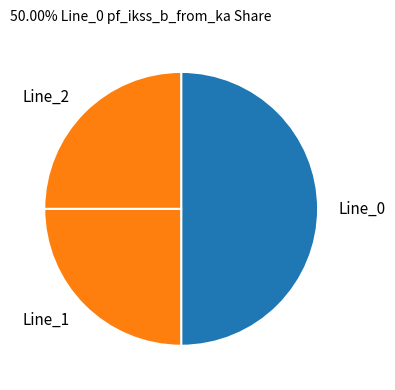

Approximately how many times larger is the value at Line_1 compared to Line_2?

1.0